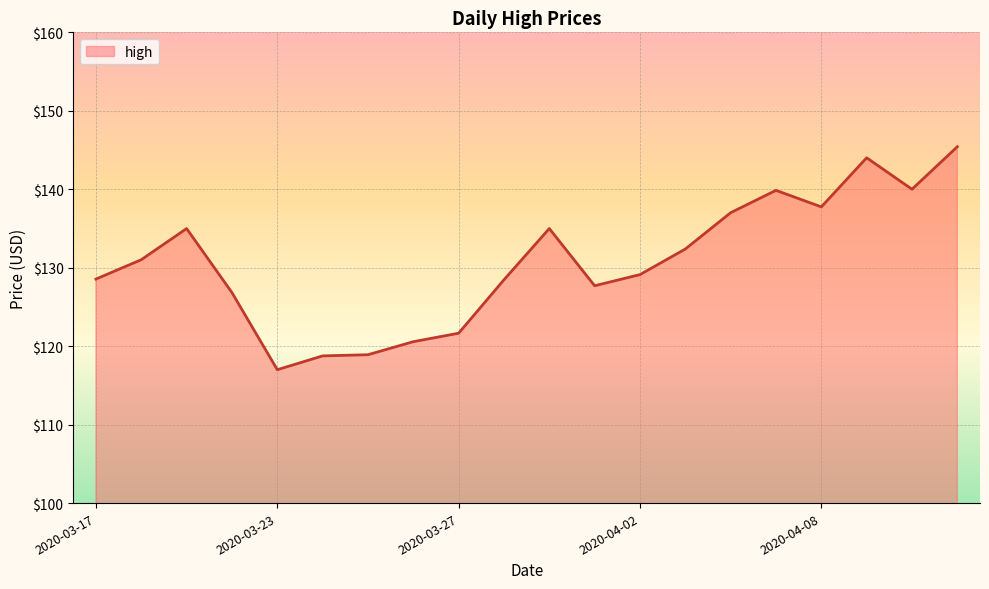

What is the minimum value shown in the chart?

117.0